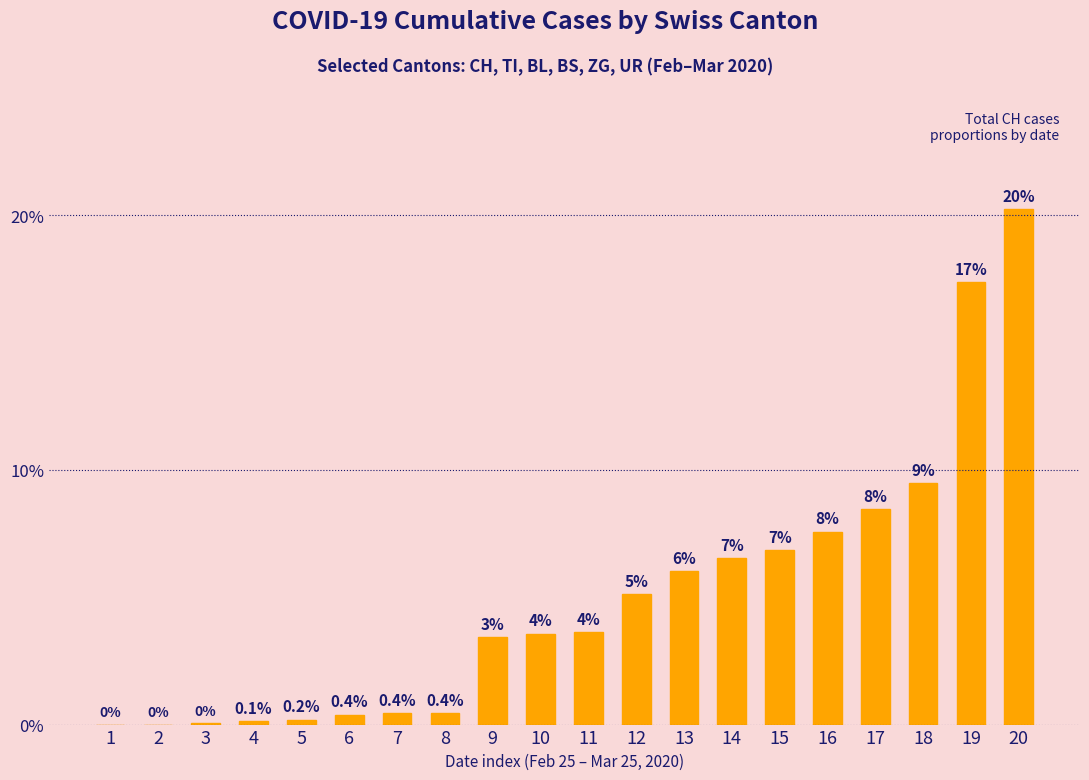

The chart shows a value of 0.3 at 5. True or false?

False